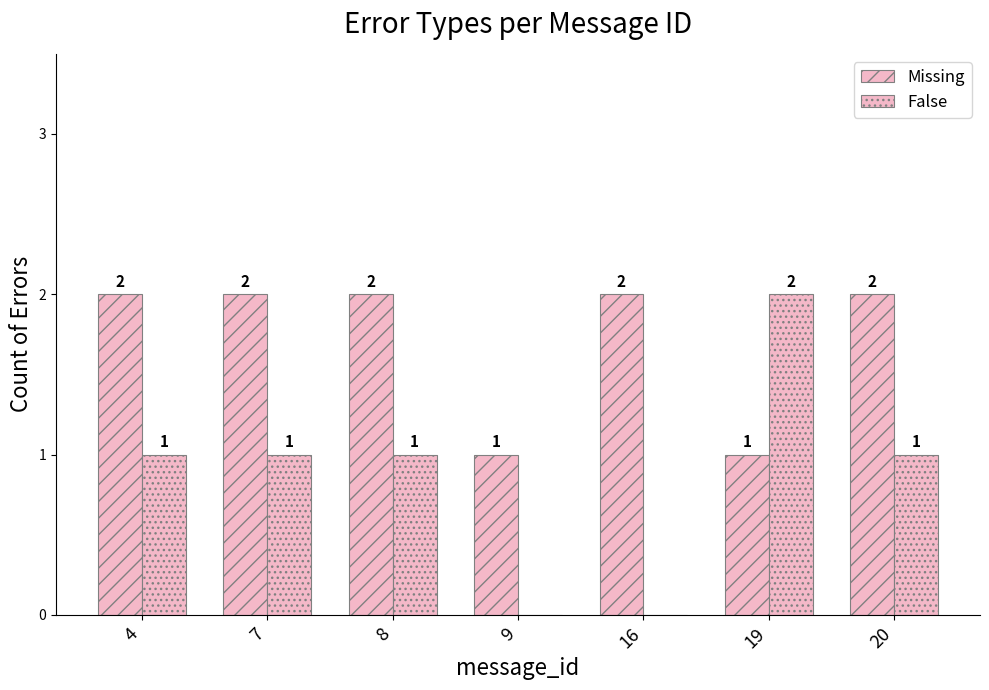

How many data points does each series have?

7